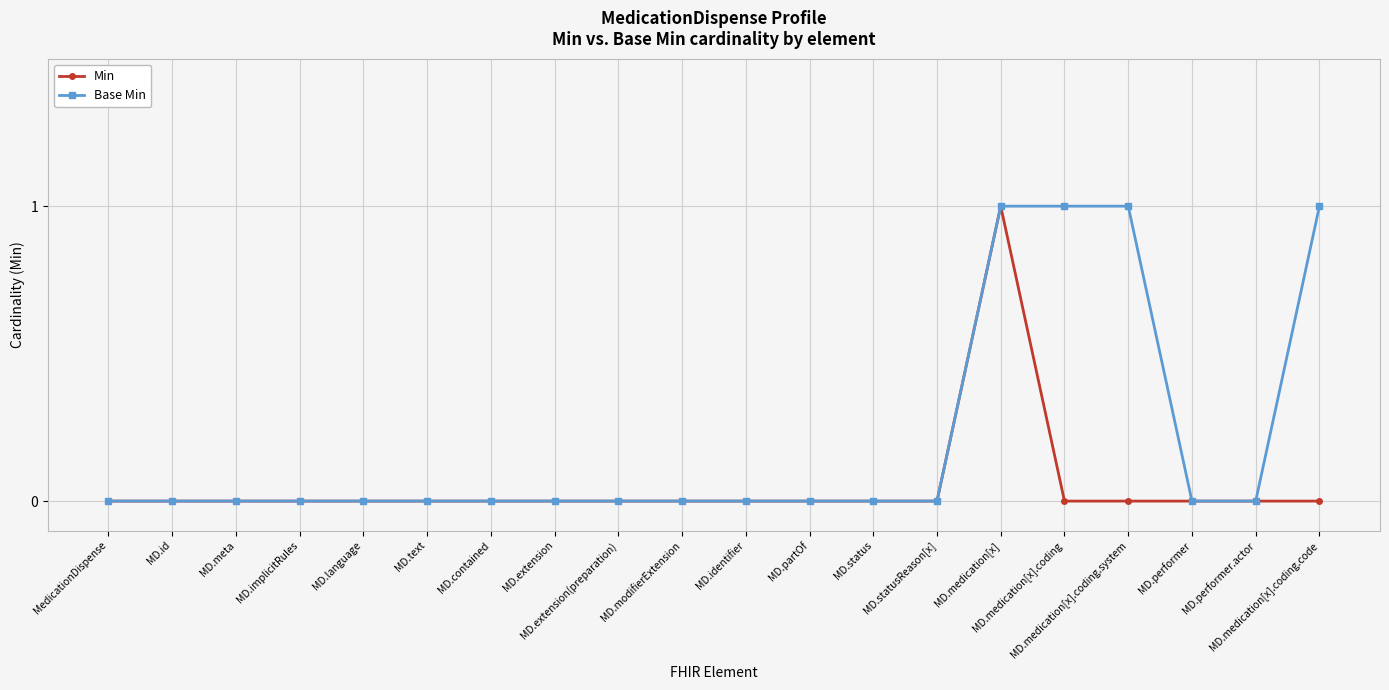

How many categories are shown in the chart?

20